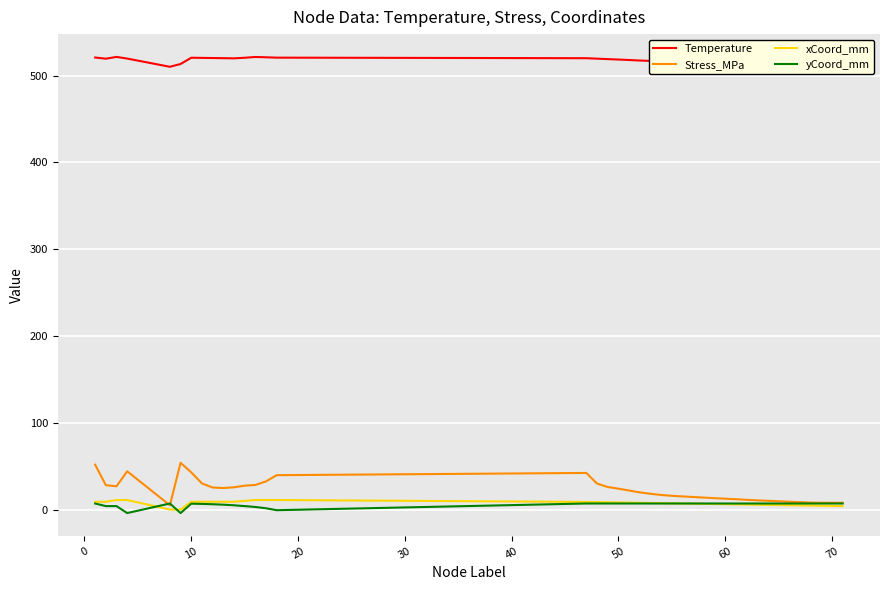

Which series has the widest spread of values?

Stress_MPa